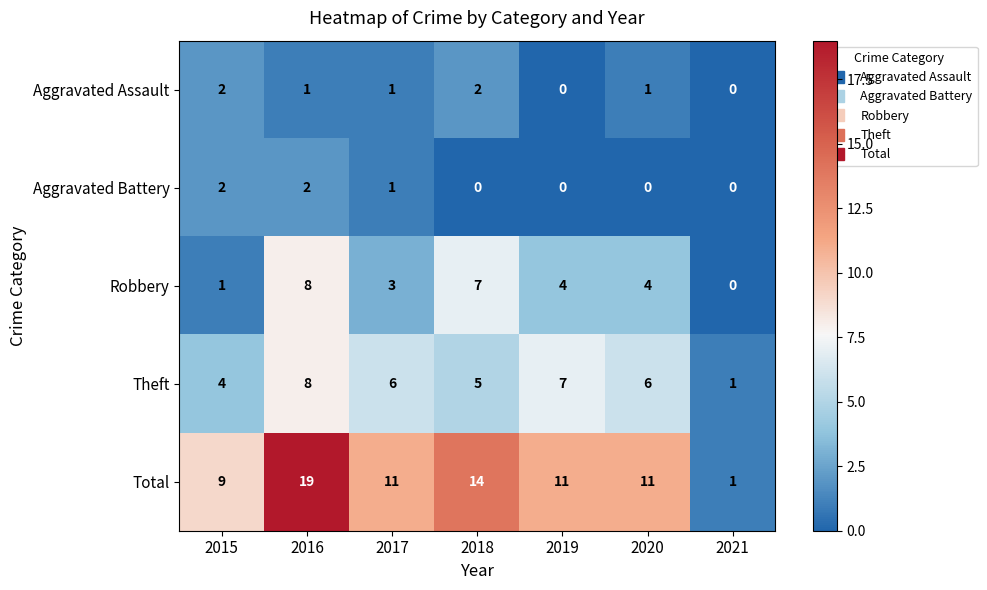

The value of Aggravated Battery at 2020 is -1. True or false?

False